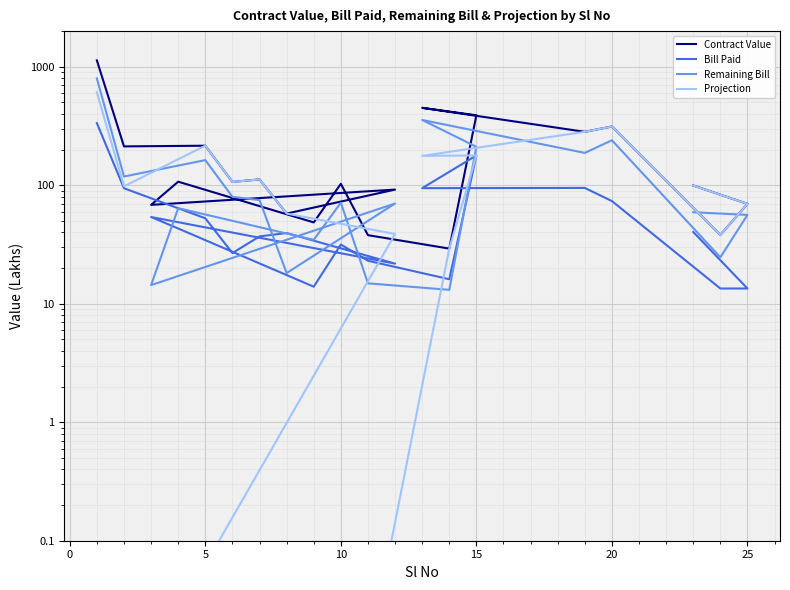

What is the maximum value shown in the chart?

1132.5